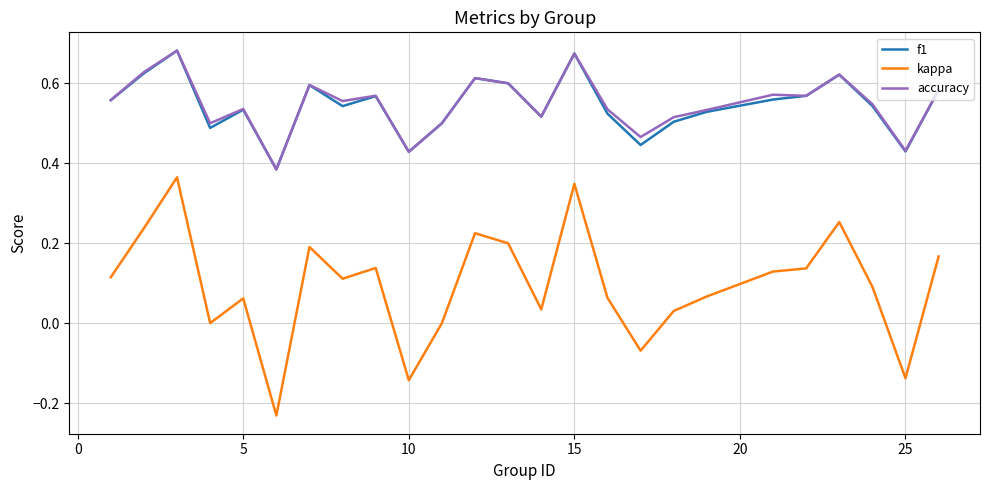

True or false: f1 and kappa intersect in this chart.

False